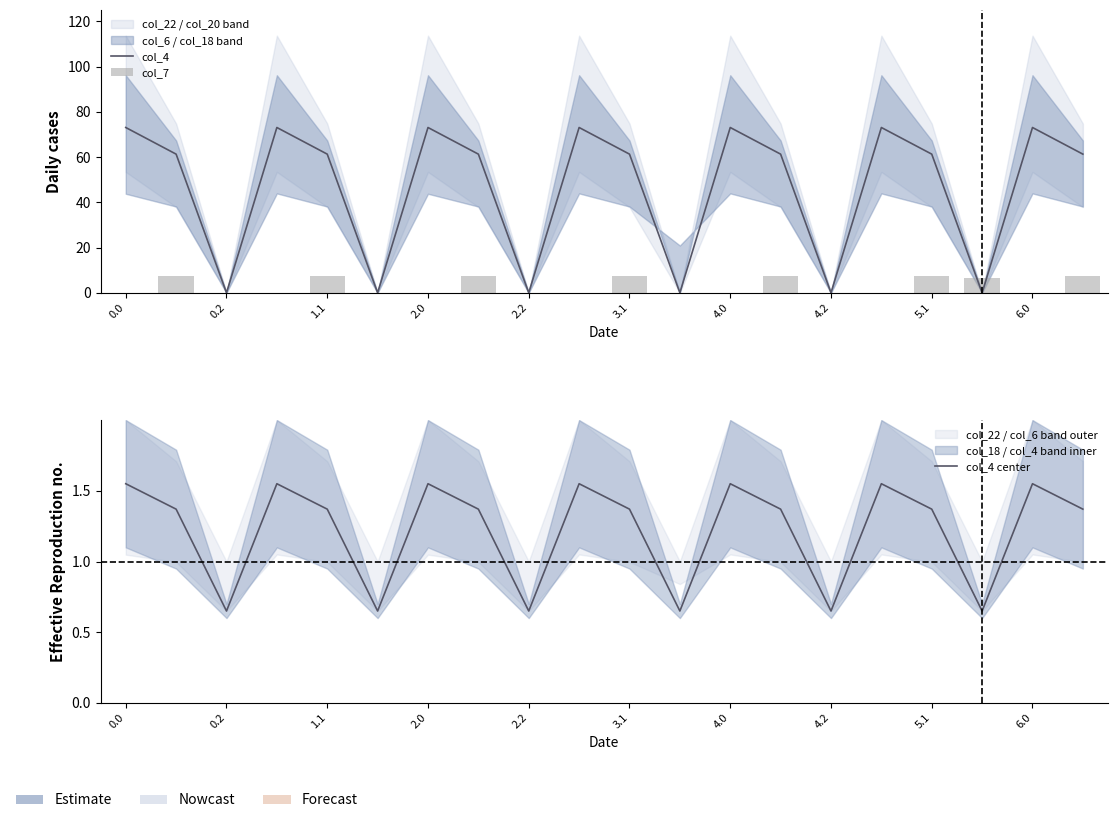

What is the value of the col_4 bar at the 11th from the left?

61.3